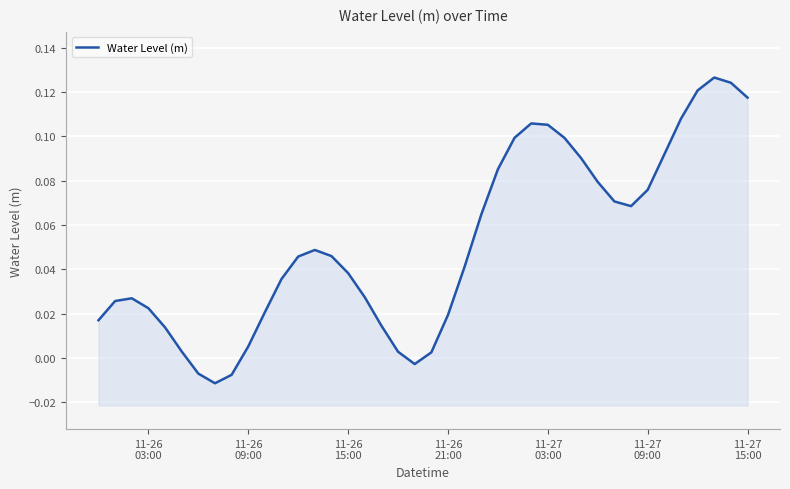

At which label does the data first exceed 0?

11-26
03:00